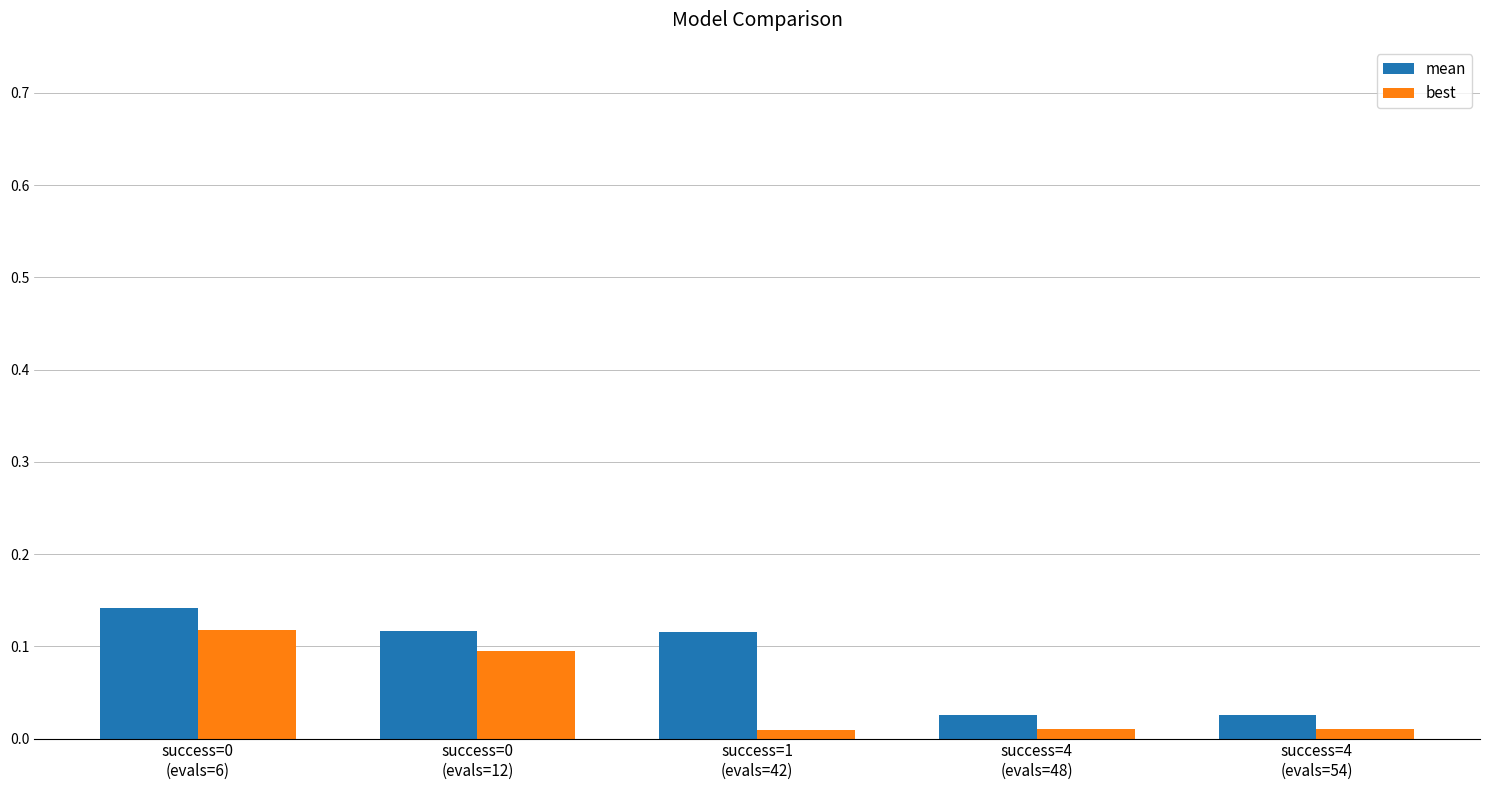

List the series in order of their overall mean, highest first.

mean, best